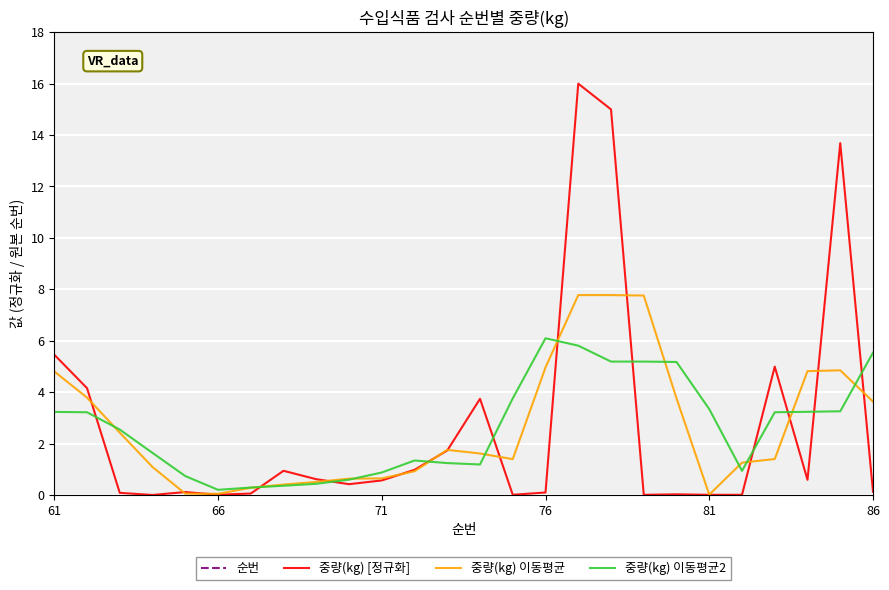

How many lines are shown in the chart?

4